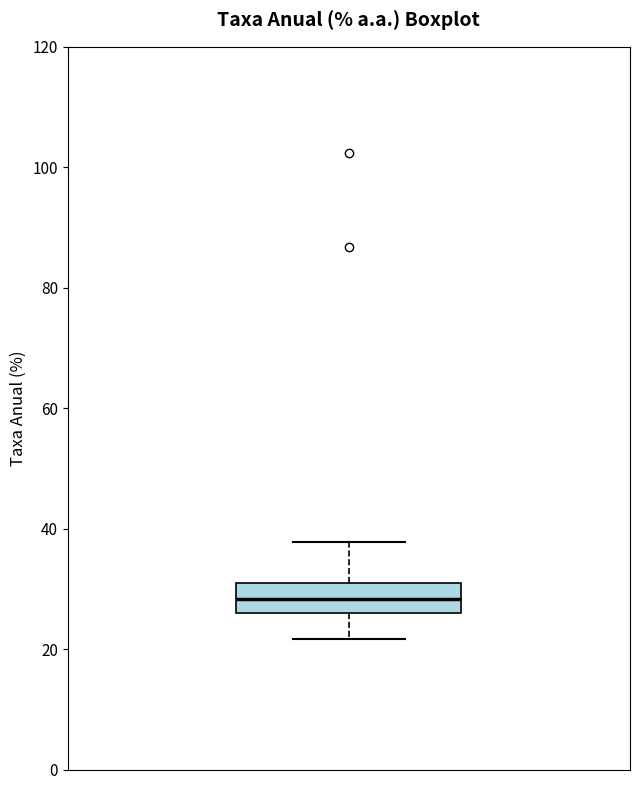

Read this box plot against the y-axis: the position of the median line, the range covered by the box, and the ends of both whiskers. The values are not printed on the chart, so give them approximately, as read against the axis.

median 28, box 26 to 30, whiskers 22 to 38